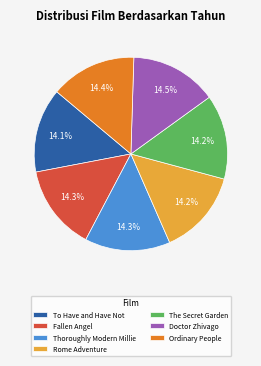

What is the ratio of the value at The Secret Garden to the value at Ordinary People?

1.0